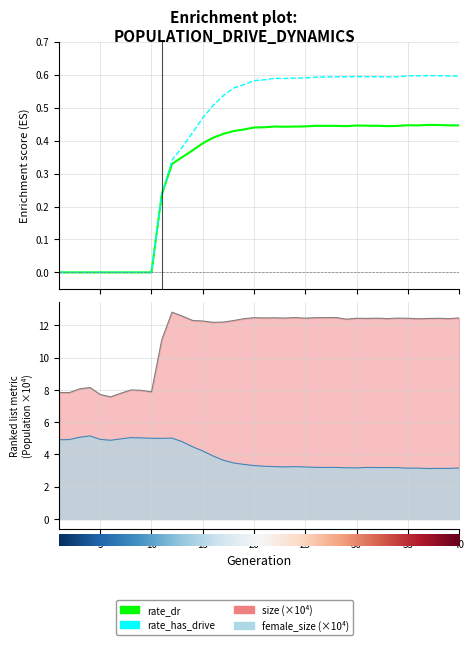

Is it true that female_size equals 5.0 at 30?

False